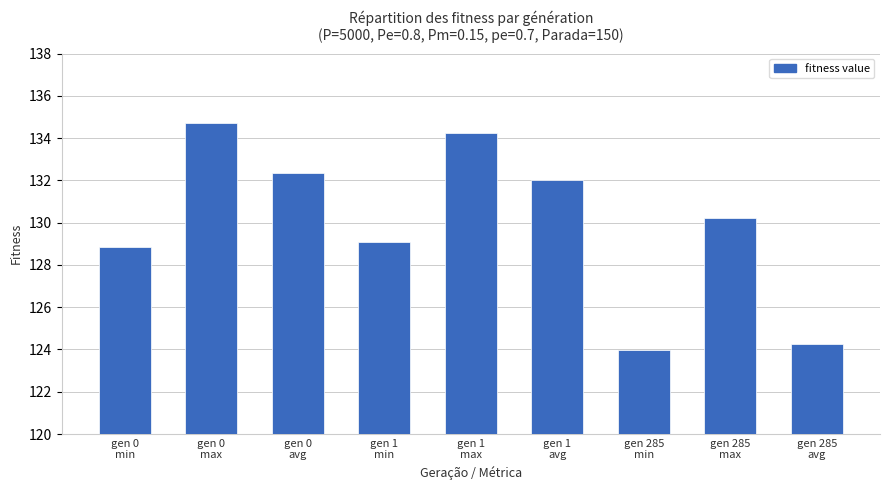

What is the smallest value displayed?

124.0